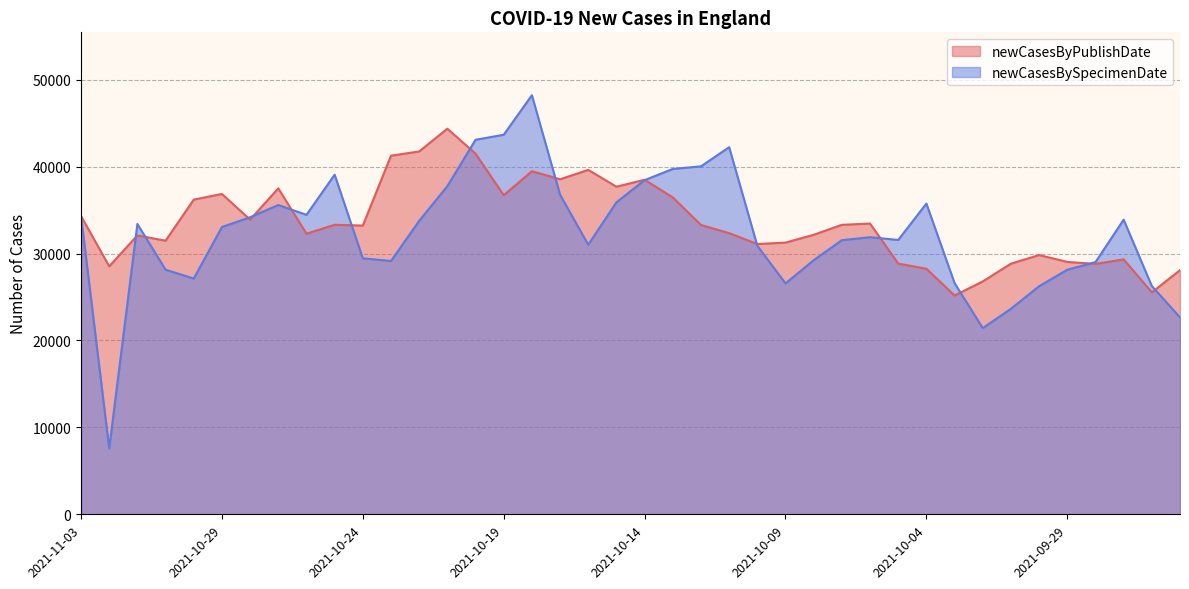

What is the minimum value shown in the chart?

7590